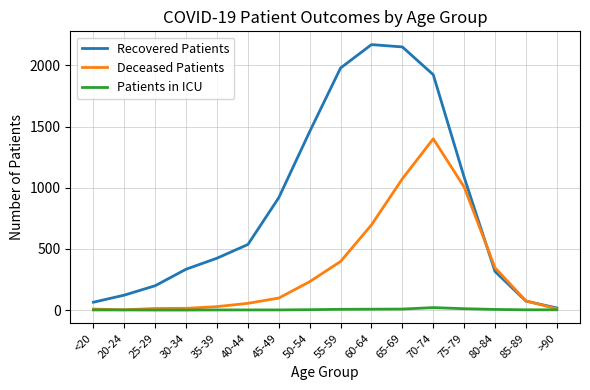

What is the greatest value displayed?

2170